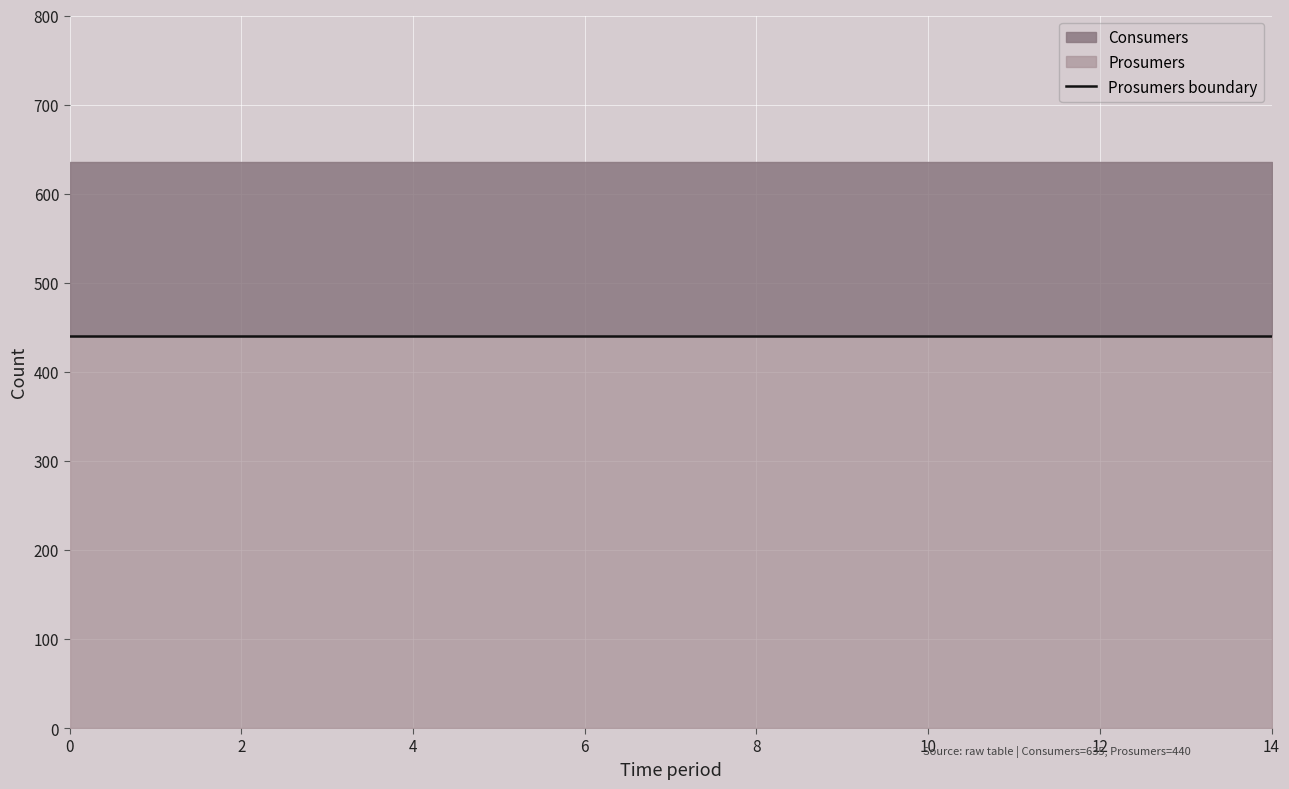

True or false: Consumers and Prosumers cross at least once.

False